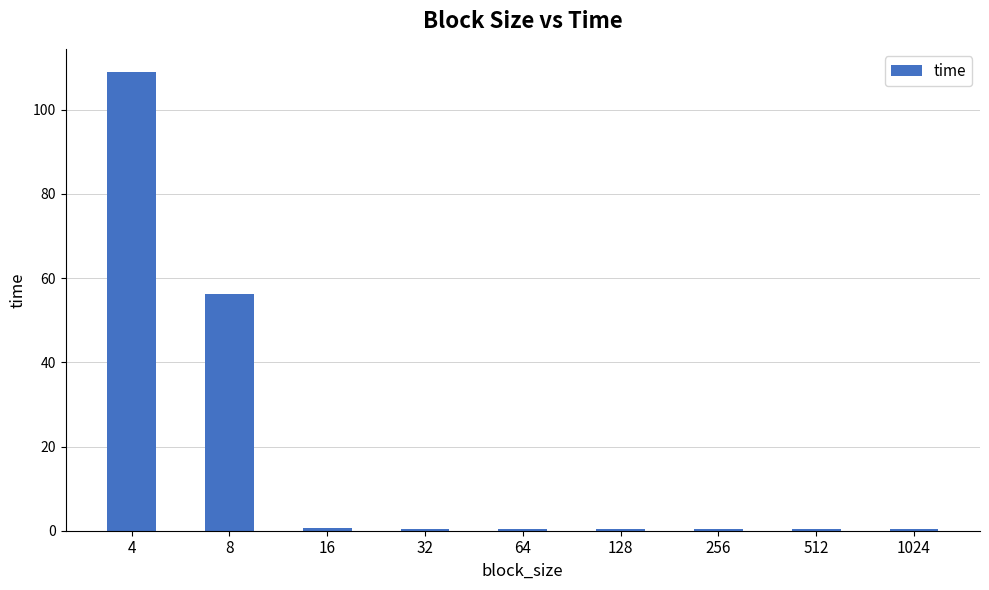

What is the sum of the values at 4 and 512?

109.4